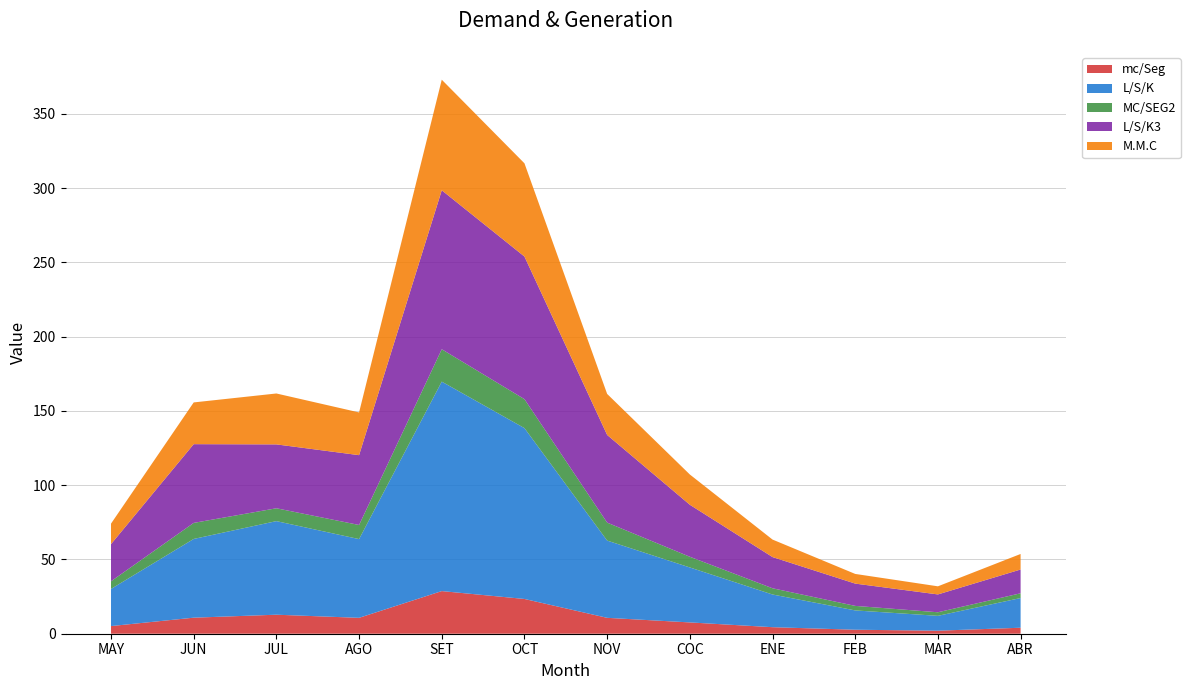

Reading left to right, list all the values displayed in this chart.

mc/Seg: 5.2	10.8	12.8	10.7	28.7	23.4	10.7	7.6	4.4	2.7	2.0	4.0
L/S/K: 25.0	53.0	63.0	53.0	141.0	115.0	52.0	37.0	22.0	13.0	10.0	20.0
MC/SEG2: 5.2	10.8	8.7	9.5	21.8	19.5	12.1	7.2	4.2	3.0	2.4	3.2
L/S/K3: 25.0	53.0	43.0	47.0	107.0	96.0	59.0	35.0	21.0	15.0	12.0	16.0
M.M.C: 13.8	28.1	34.3	28.8	74.4	62.8	27.6	20.4	11.8	6.5	5.5	10.5